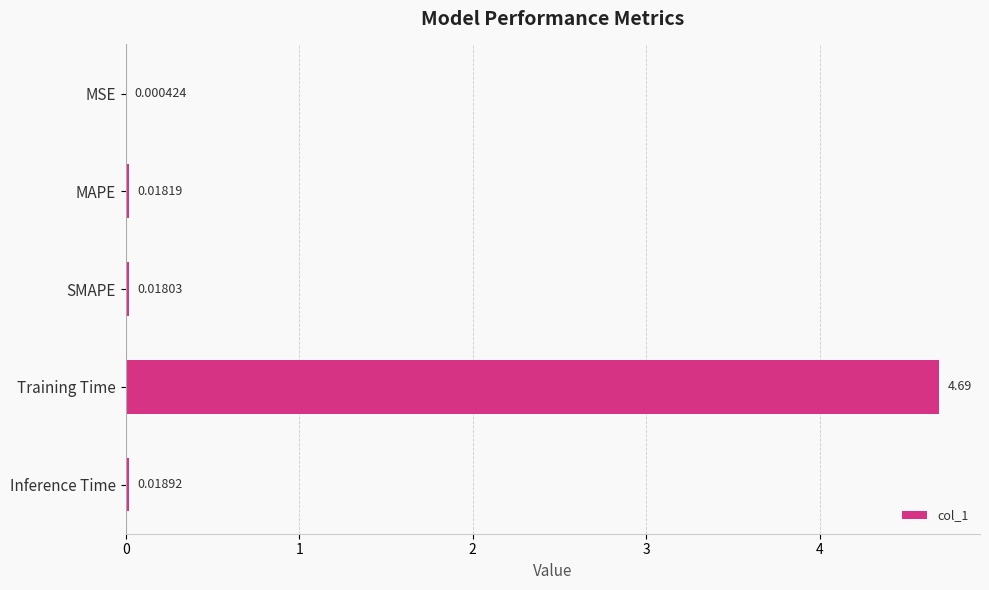

How many distinct data groups are displayed?

1